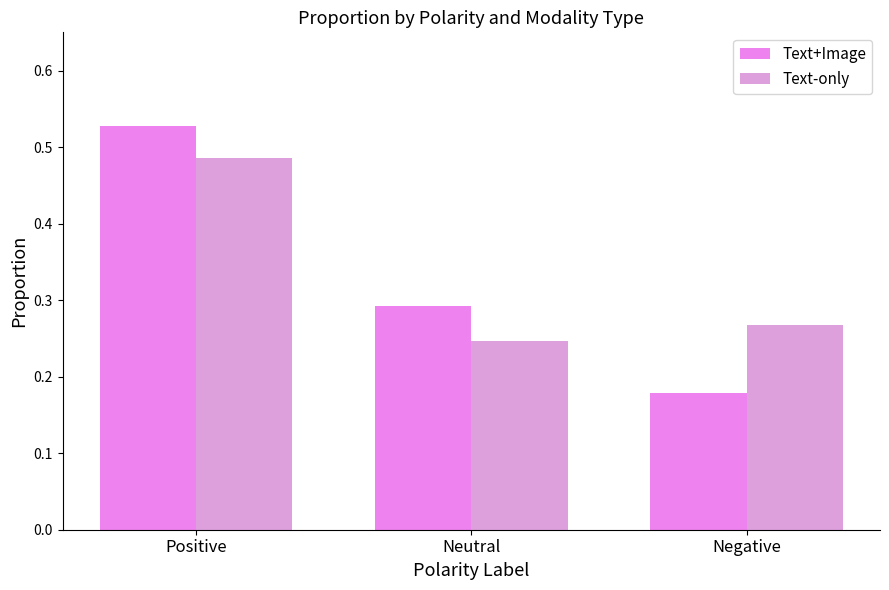

What is the minimum value shown in the chart?

0.2